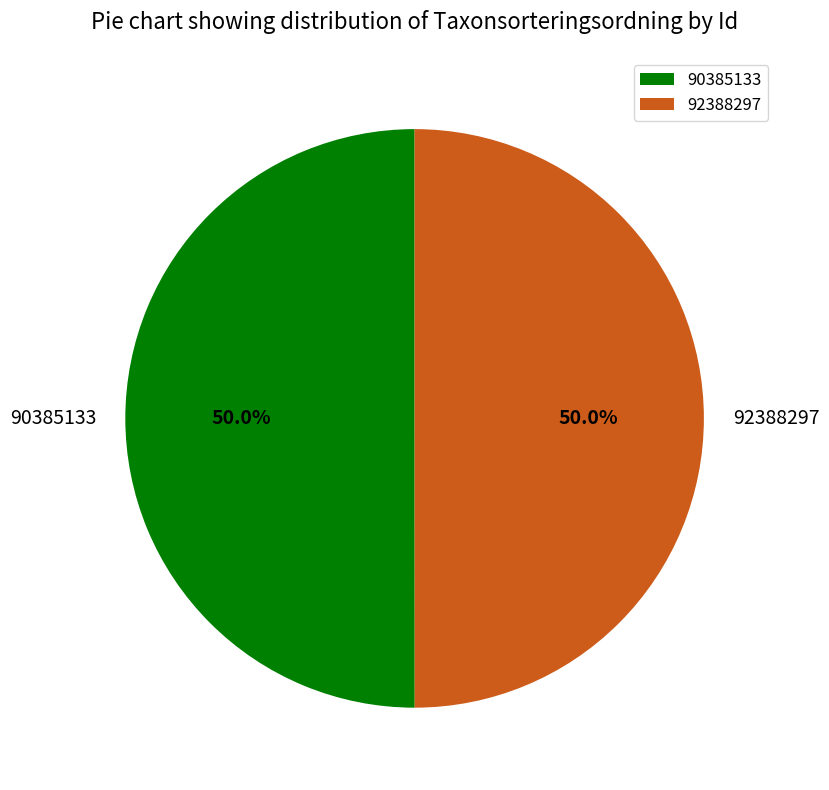

What percentage is NOT represented by 92388297?

50.0%